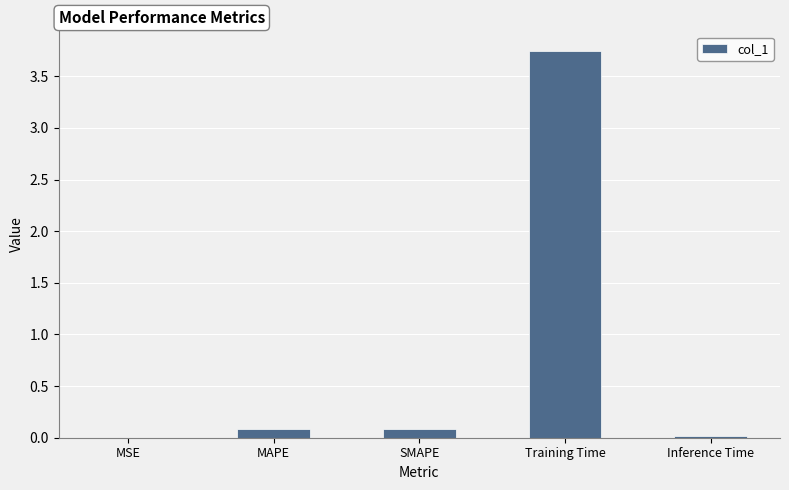

Which category has the highest value across all series?

Training Time